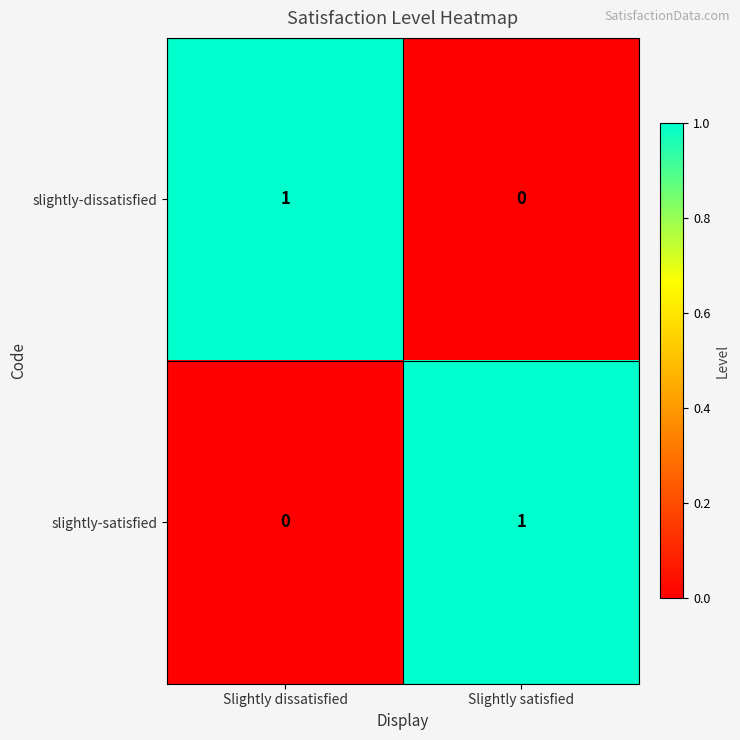

Is the value of slightly-dissatisfied at Slightly dissatisfied greater than the value of slightly-satisfied at Slightly dissatisfied?

Yes